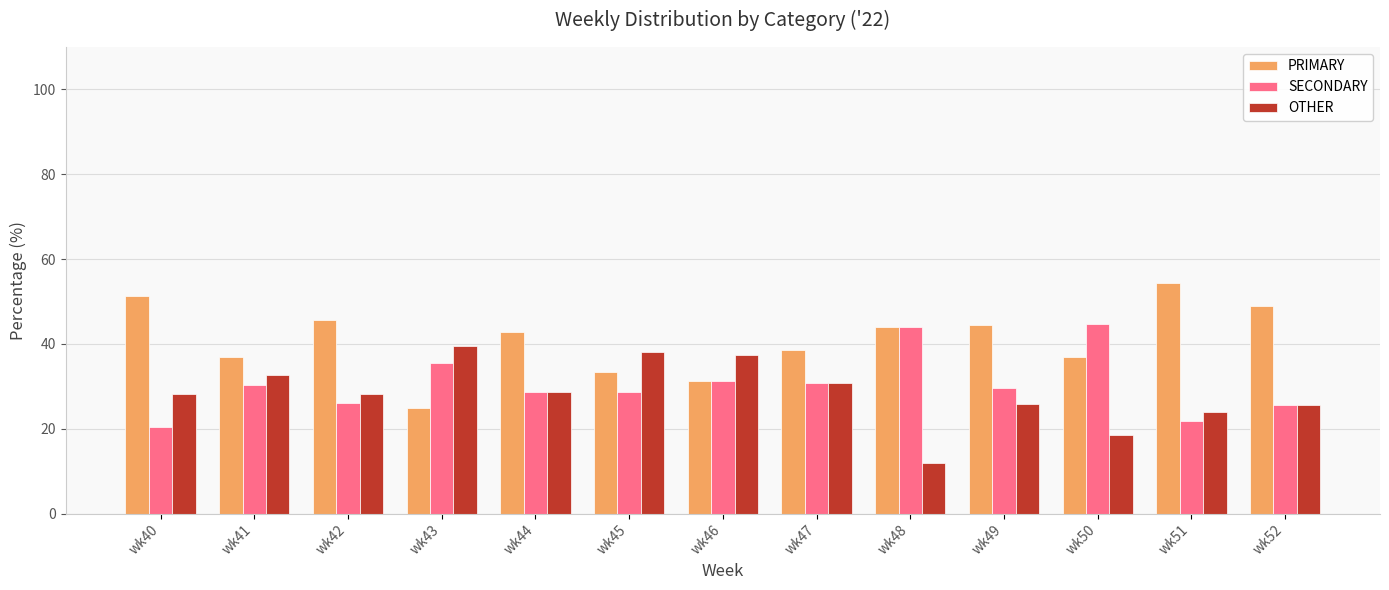

Where does the SECONDARY series first go above 29?

wk41